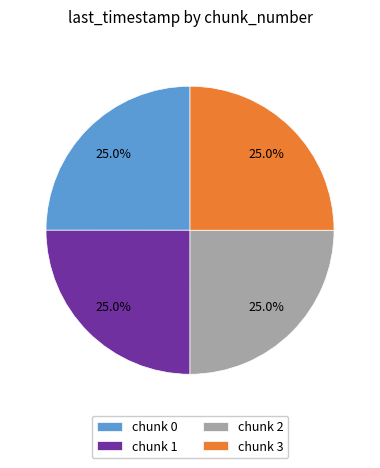

What percentage is NOT represented by chunk 1?

75.0%